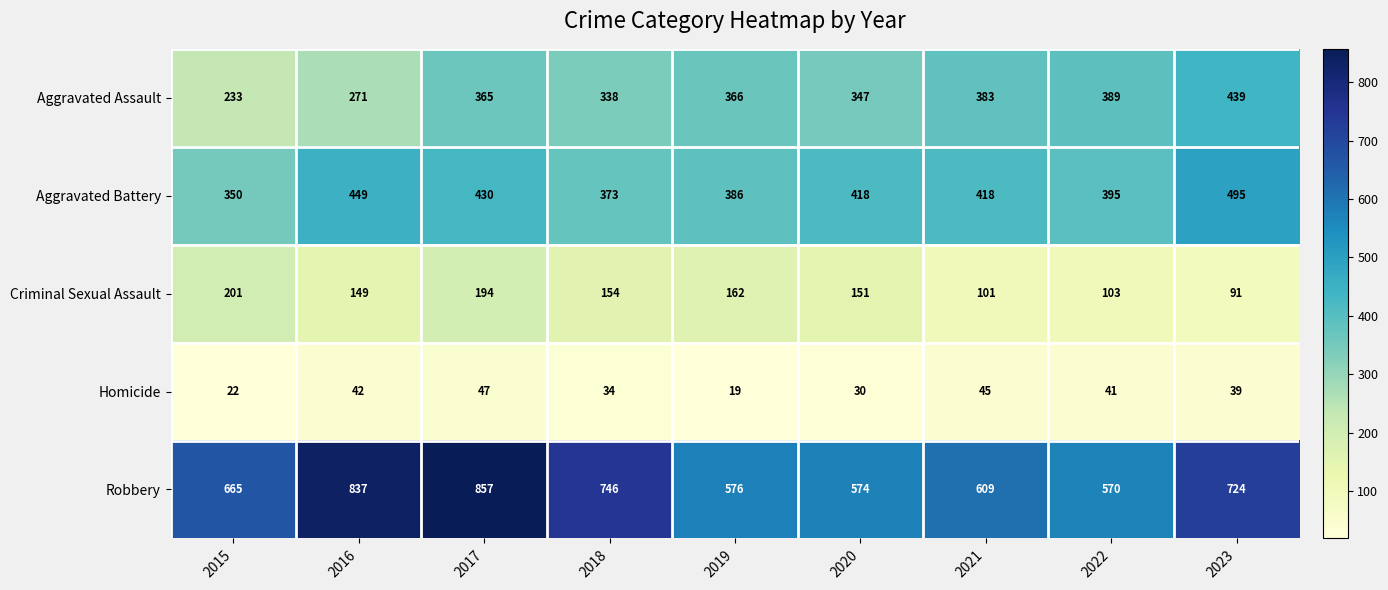

Where is Aggravated Assault nearest to the value 336?

2018